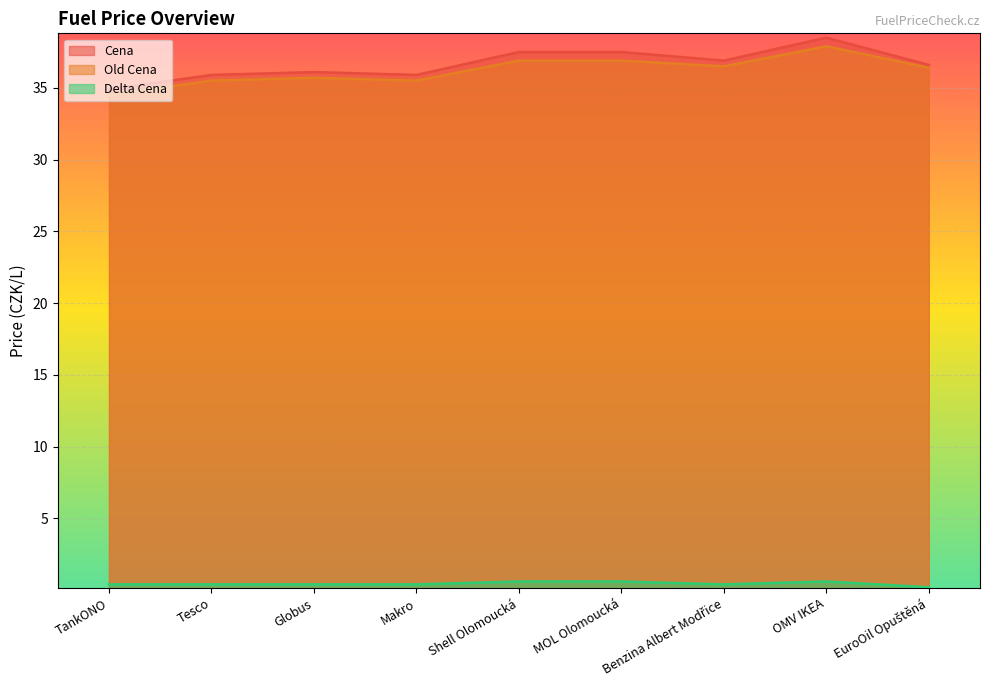

How many interior local peaks does the Cena series have?

2